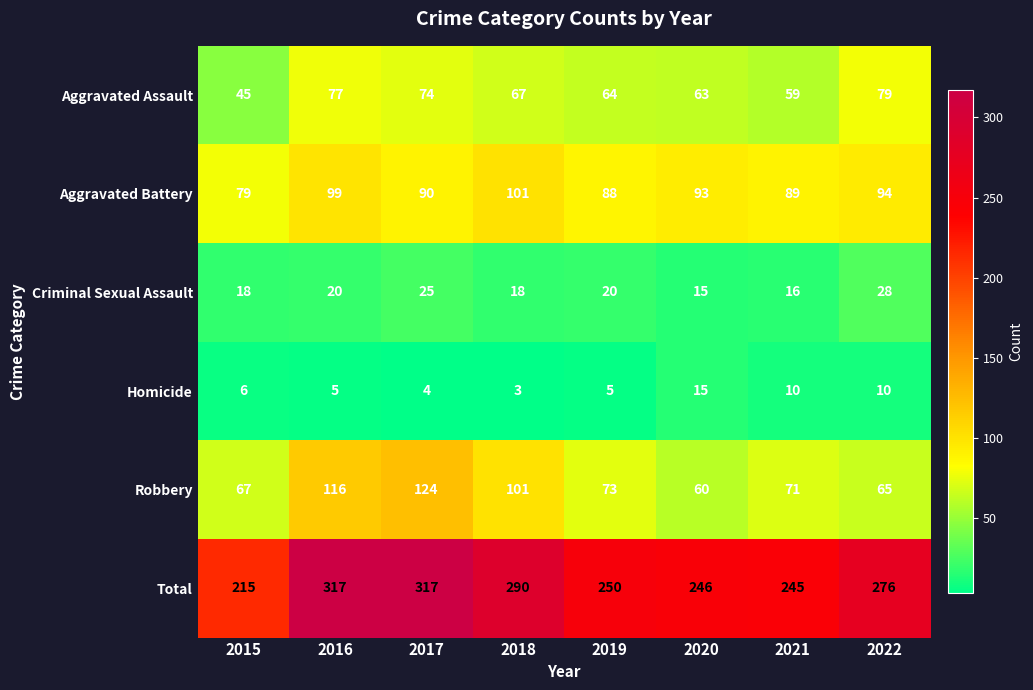

What value does the Total series have at 2017, to the nearest 10?

320